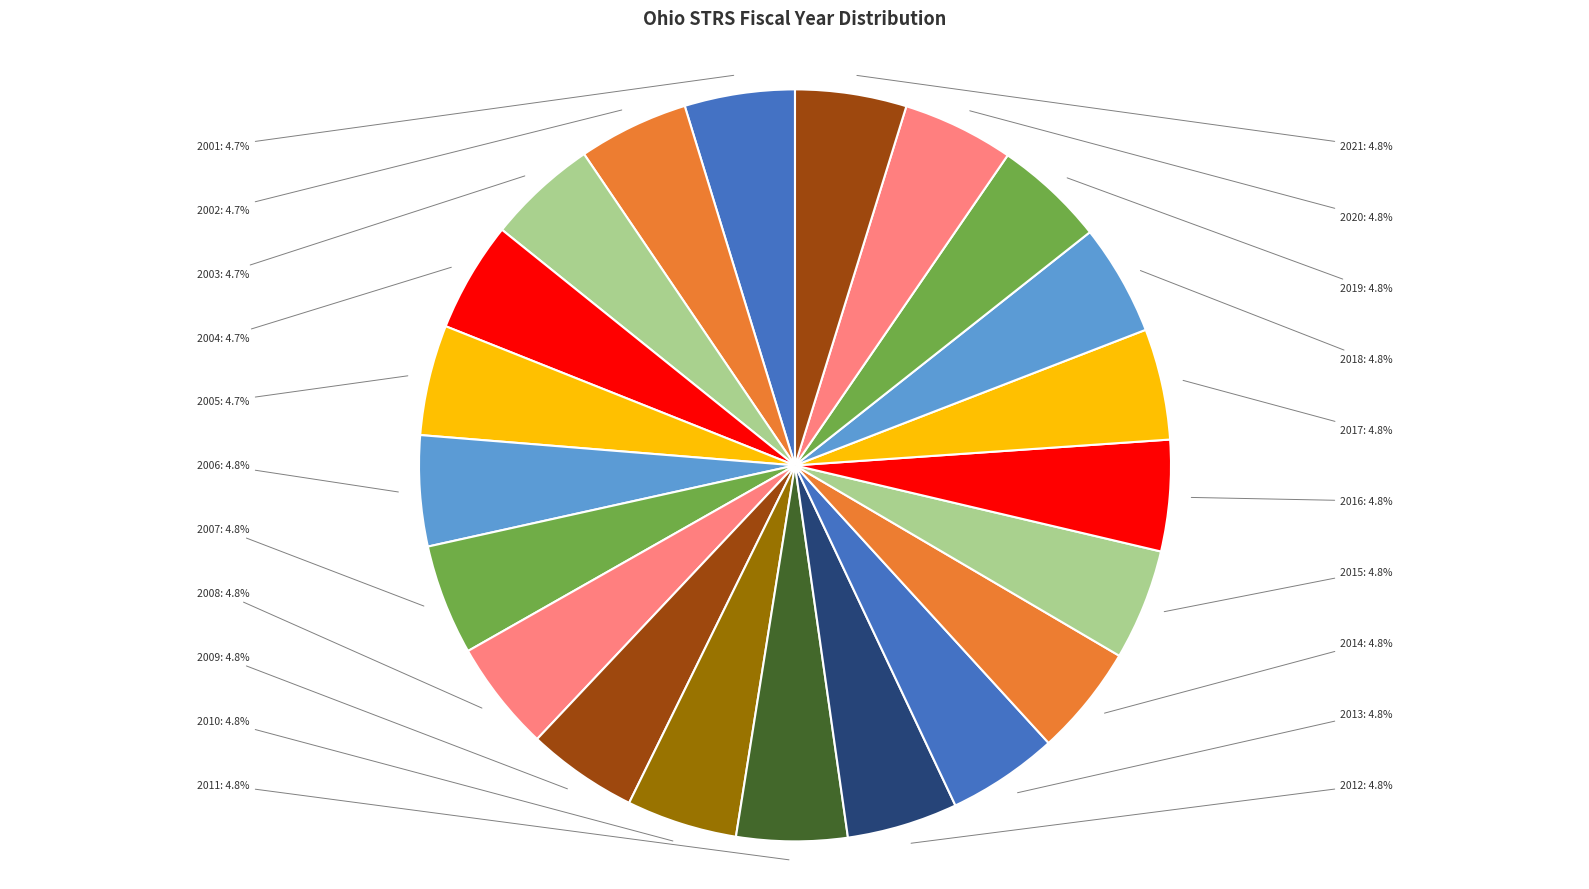

Does any single category account for the majority?

No